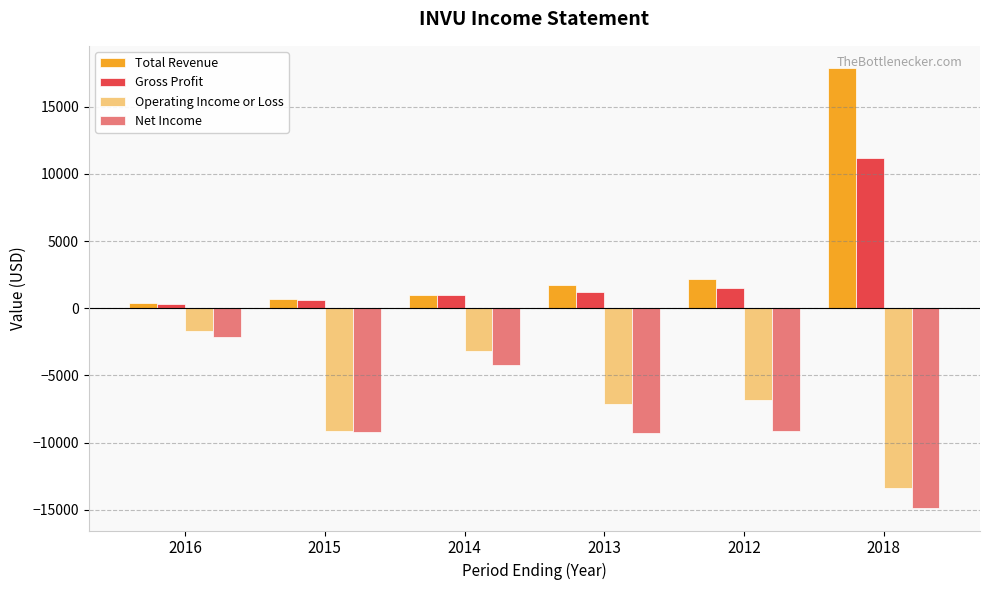

What value does the Total Revenue series have at 2015, to the nearest 10?

700